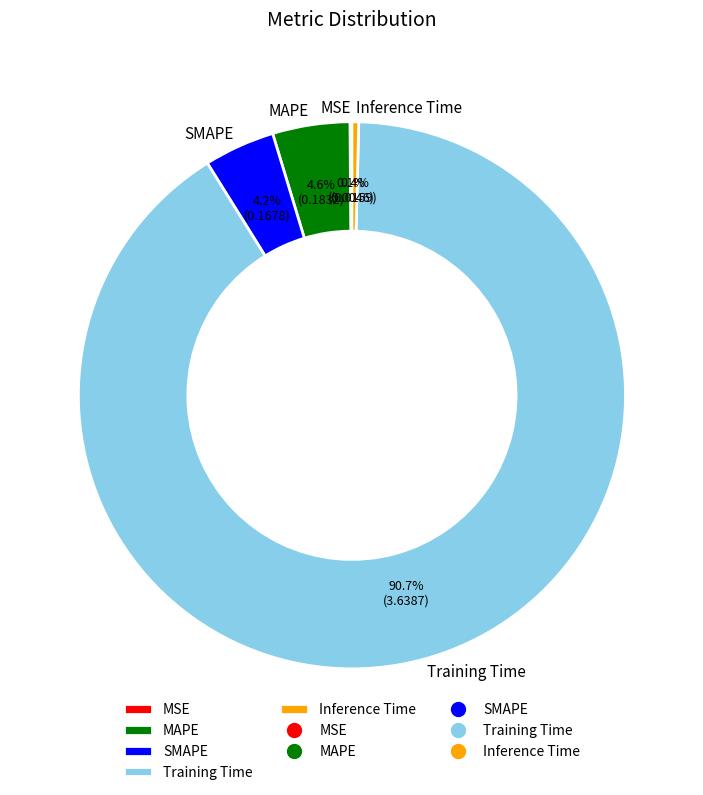

To the nearest percent, what portion does SMAPE represent?

4%